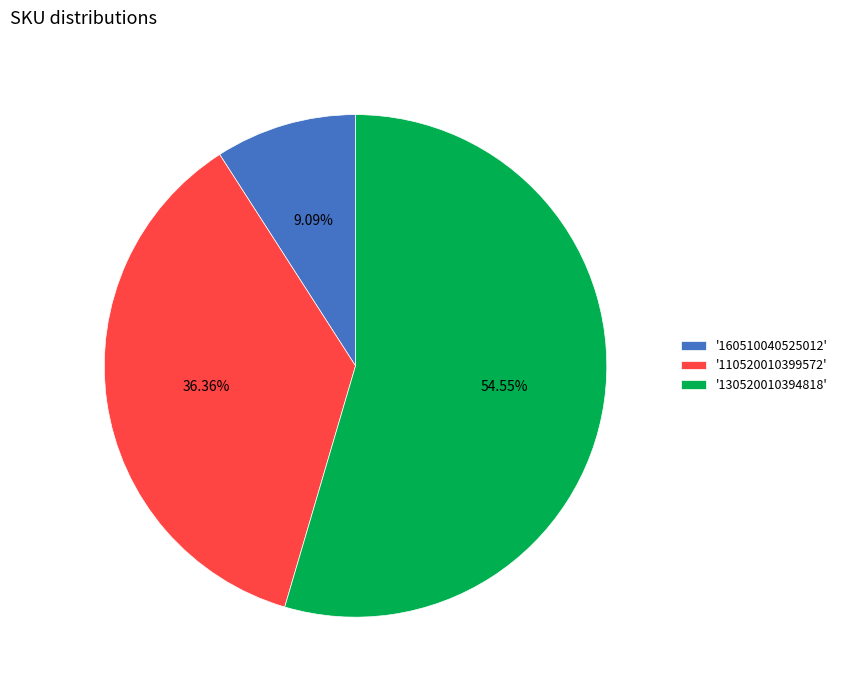

Rank the categories by value from highest to lowest.

'130520010394818', '110520010399572', '160510040525012'